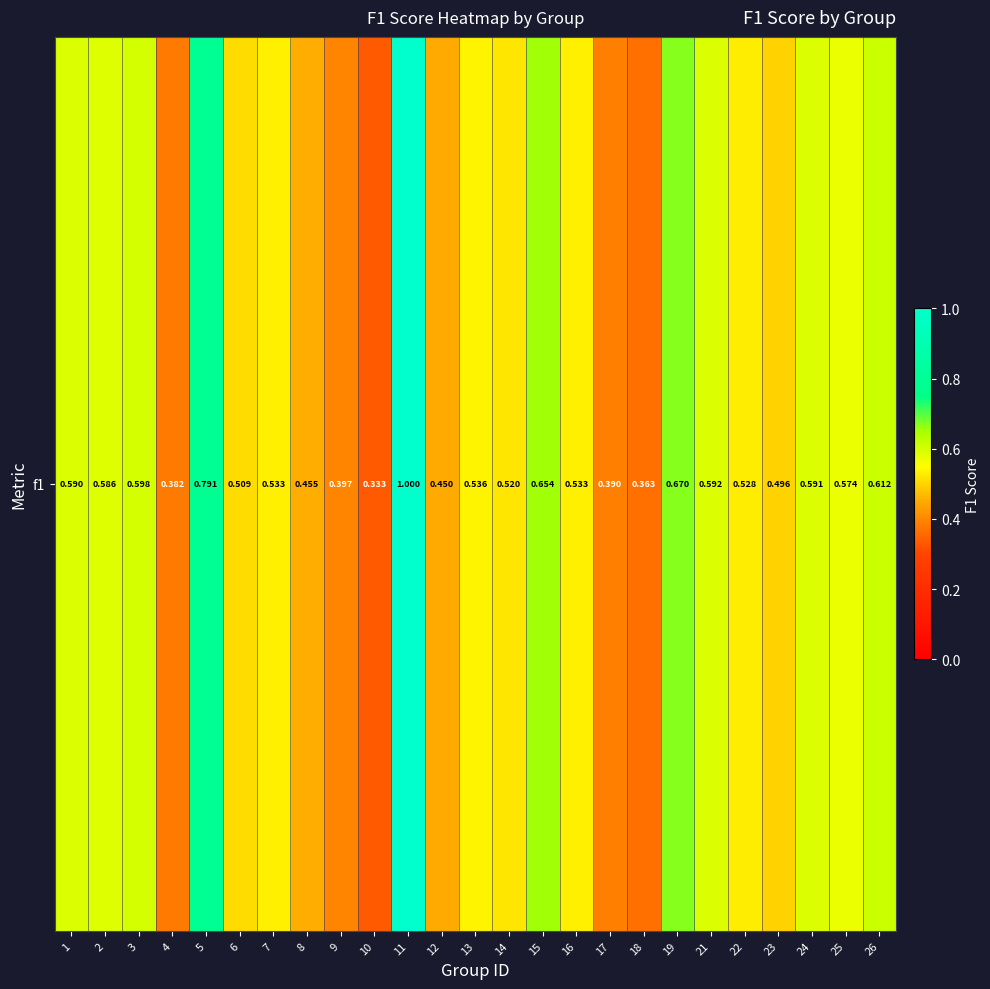

Reading left to right, transcribe all the data shown in this chart.

1=0.6	2=0.6	3=0.6	4=0.4	5=0.8	6=0.5	7=0.5	8=0.5	9=0.4	10=0.3	11=1.0	12=0.5	13=0.5	14=0.5	15=0.7	16=0.5	17=0.4	18=0.4	19=0.7	21=0.6	22=0.5	23=0.5	24=0.6	25=0.6	26=0.6